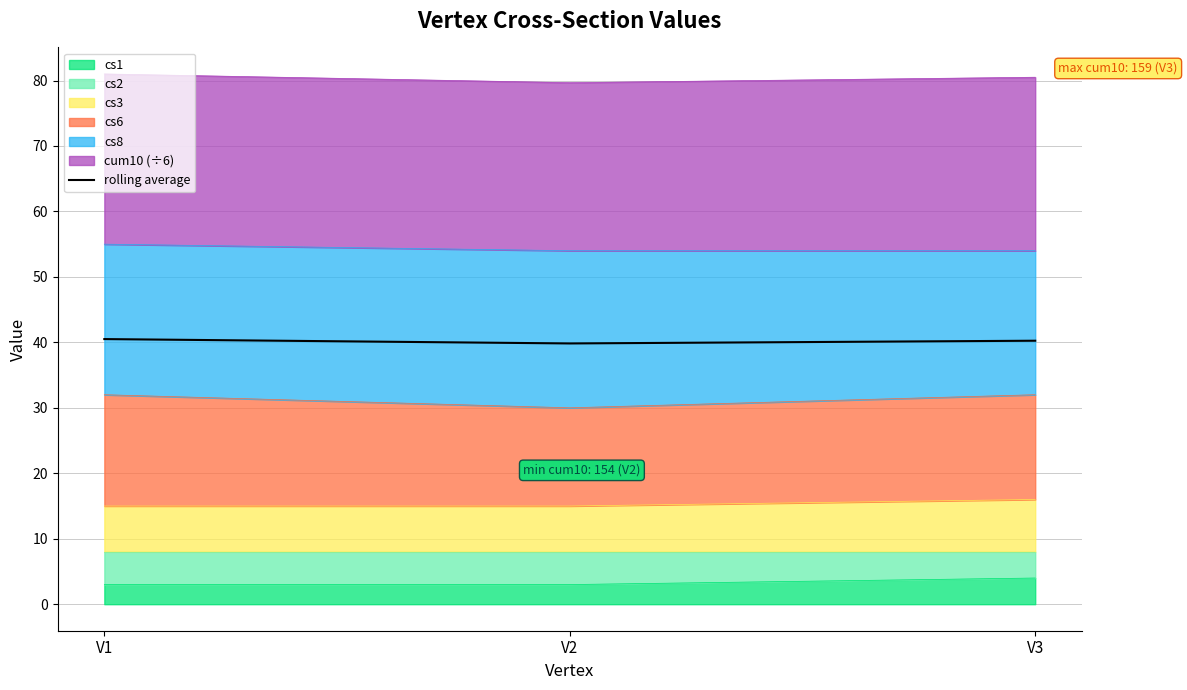

What is the greatest value displayed?

40.5